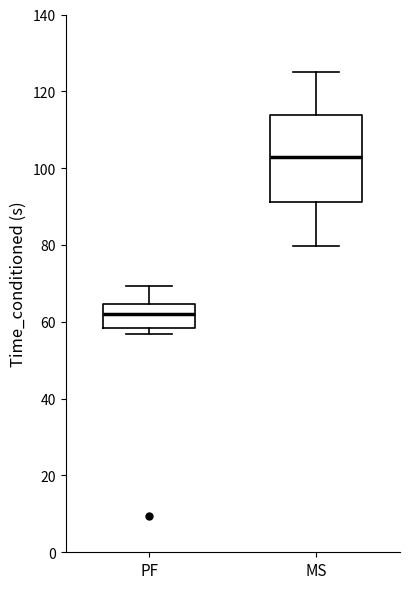

Reading left to right, read every box against the y-axis: the position of its median line, the range the box covers, and the ends of its whiskers. The values are not printed on the chart, so give them approximately, as read against the axis.

PF: median 62, box 58 to 64, whiskers 56 to 70
MS: median 102, box 92 to 114, whiskers 80 to 124